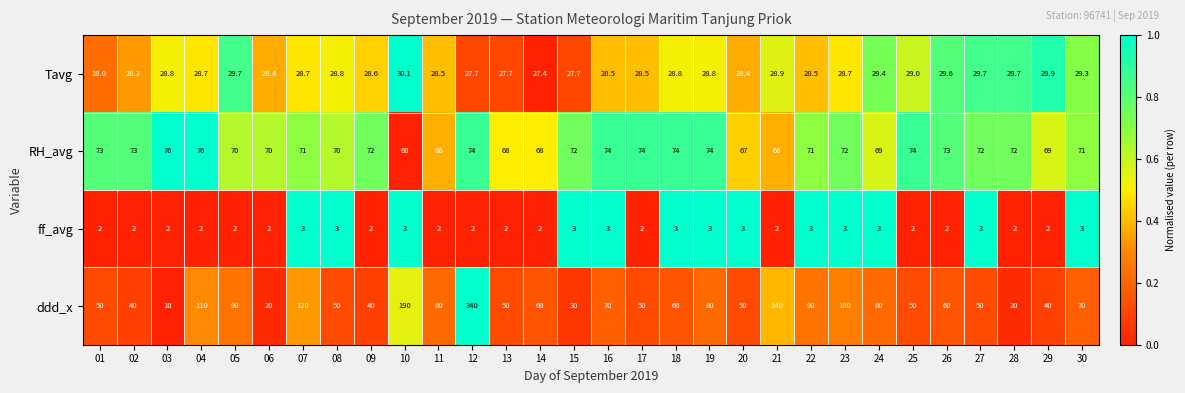

What is the highest value of the ddd_x series?

340.0